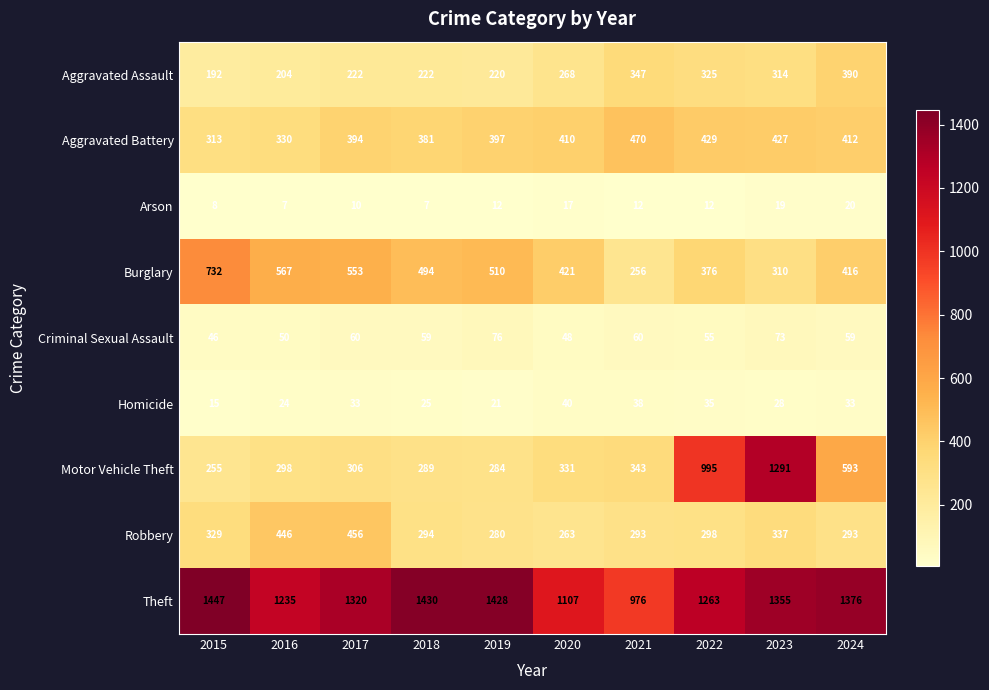

Between 2016 and 2020, which series saw the biggest shift?

Robbery